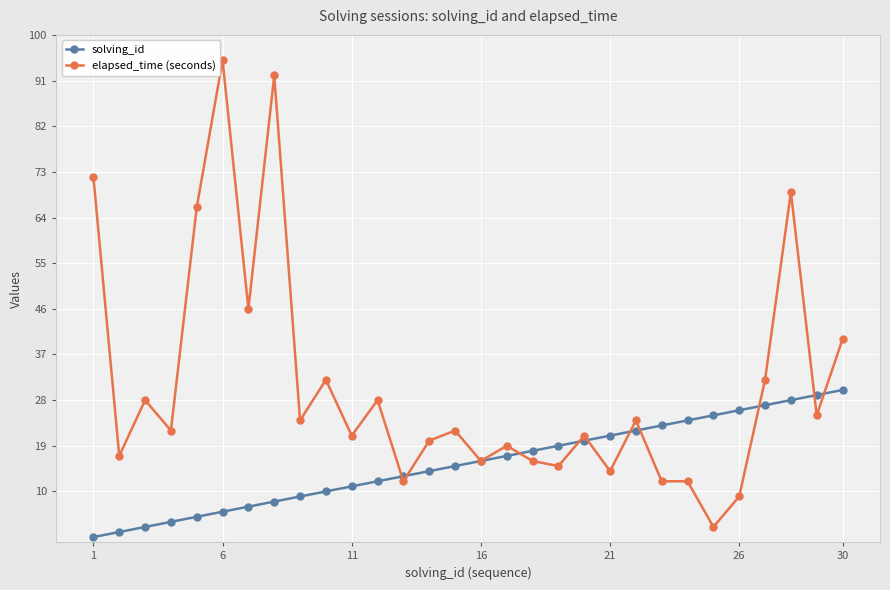

List the series in order of their peak value, highest first.

elapsed_time (seconds), solving_id